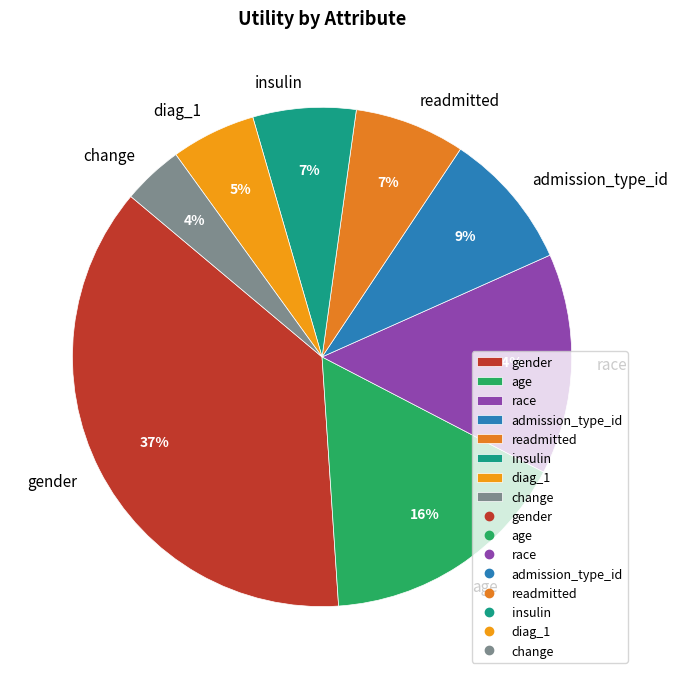

Which has a higher value, age or gender?

gender